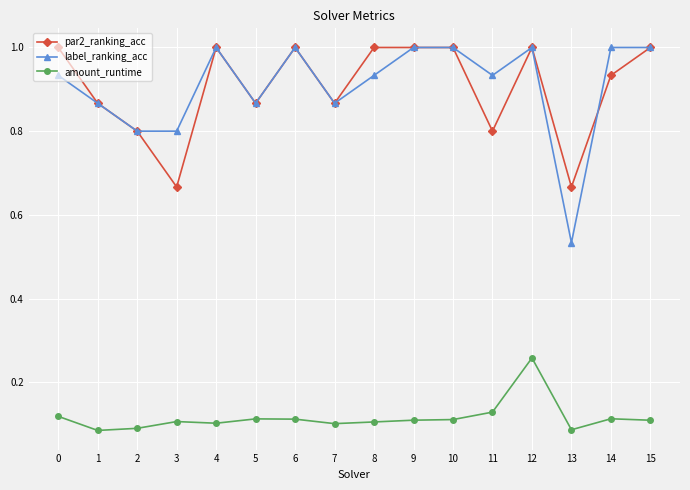

What is the value of the par2_ranking_acc point at the 1st from the left?

1.0